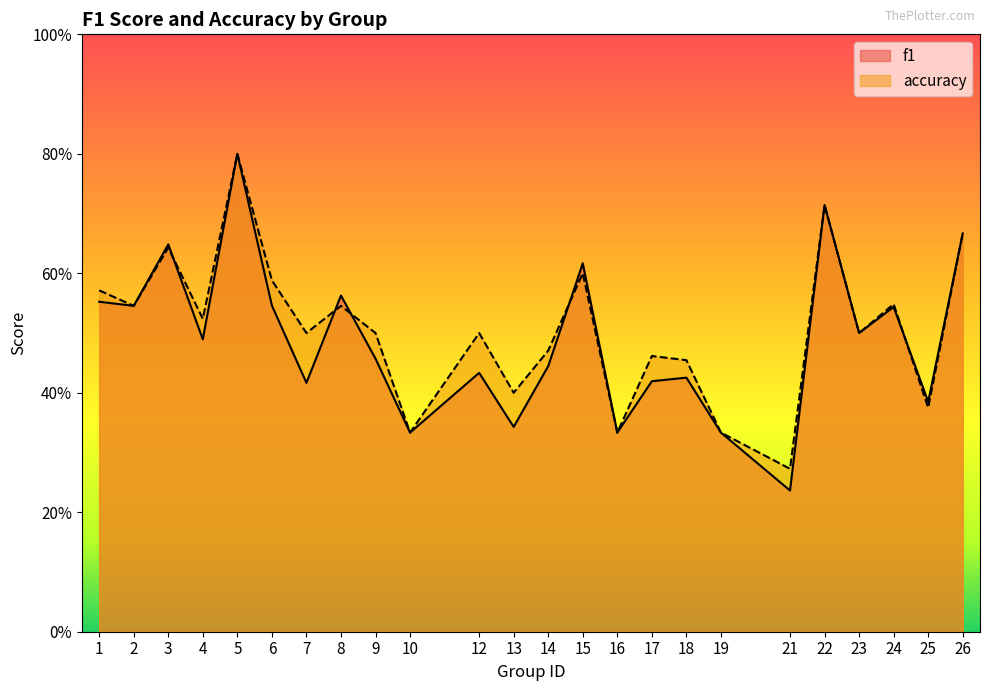

At which label does accuracy reach its peak?

5